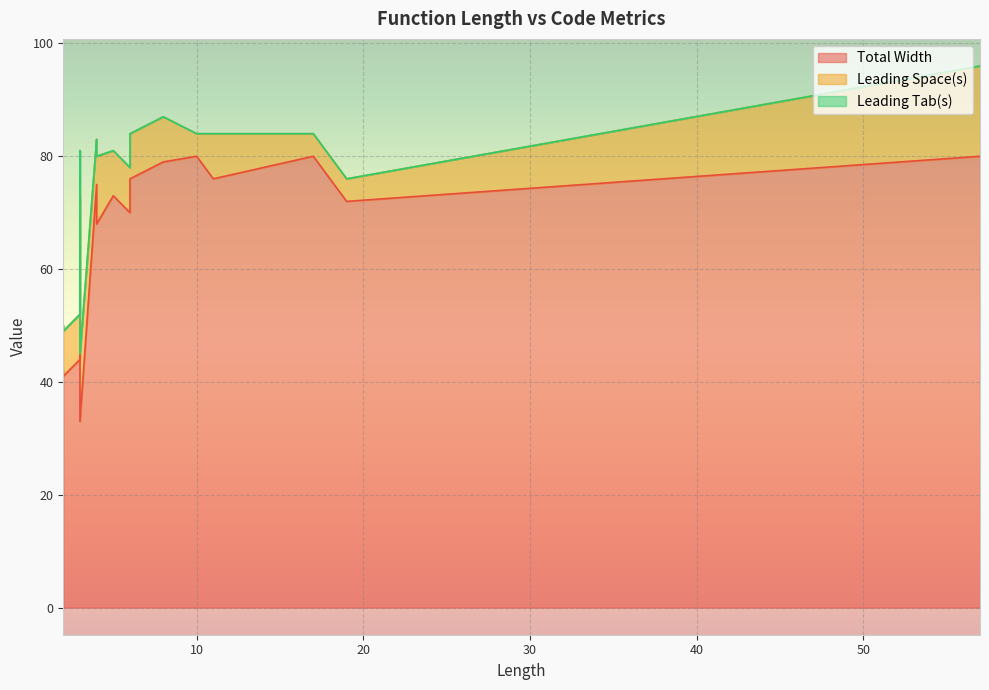

At which label does Leading Space(s) reach its peak?

57